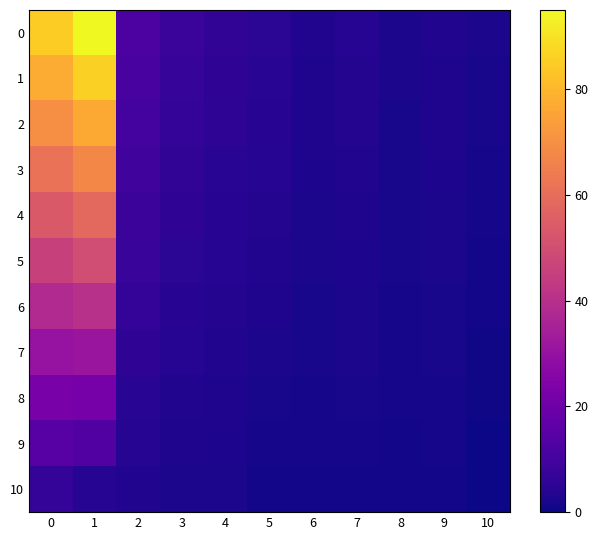

At which category does the chart reach its peak across all series?

1